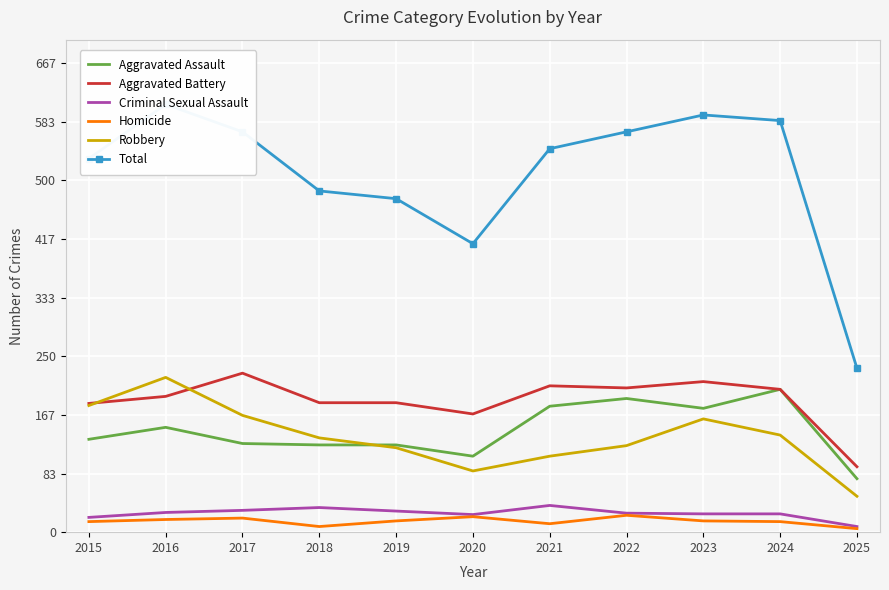

What is the total value across all series at 2021?

1090